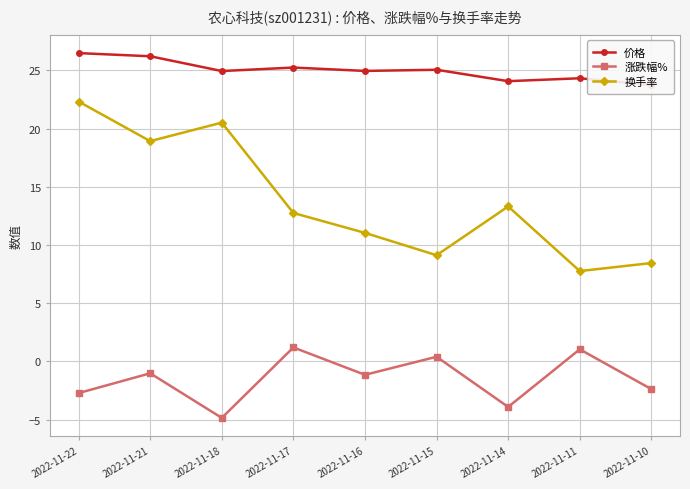

What is the difference between the maximum and minimum values in the 换手率 series?

14.6